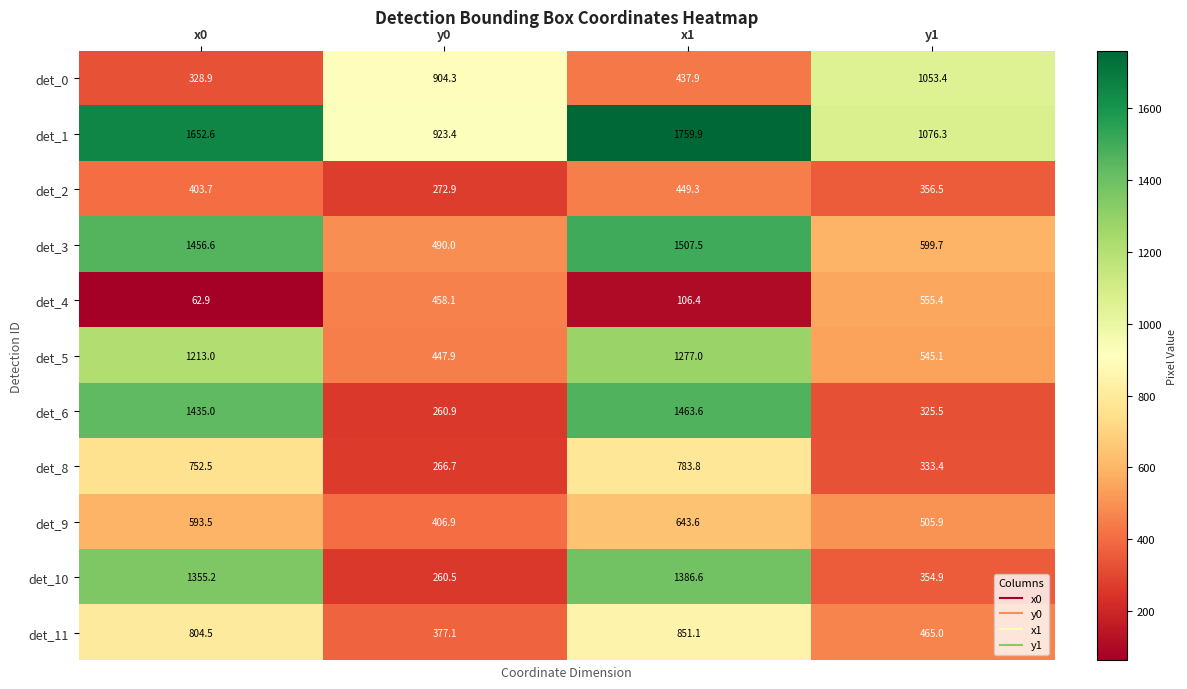

Which label corresponds to the largest value in the chart?

x1